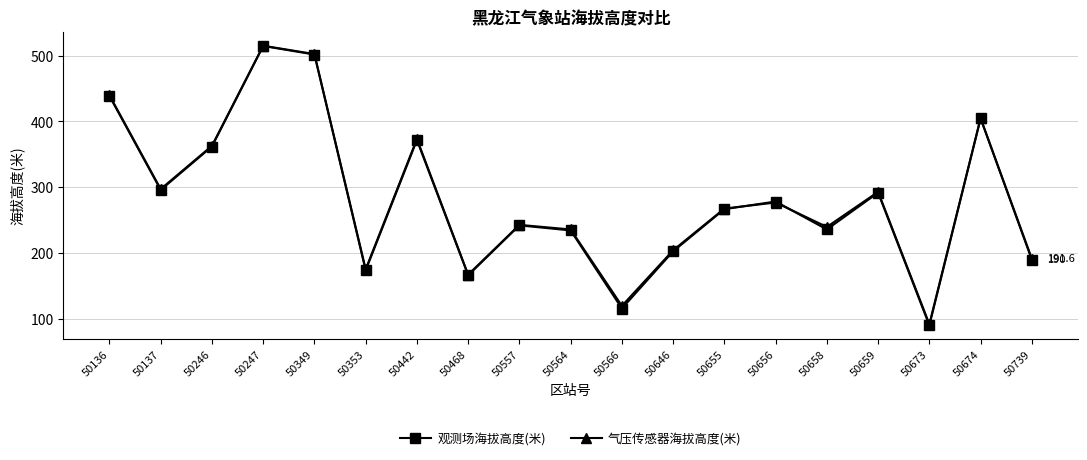

How many lines are shown in the chart?

2